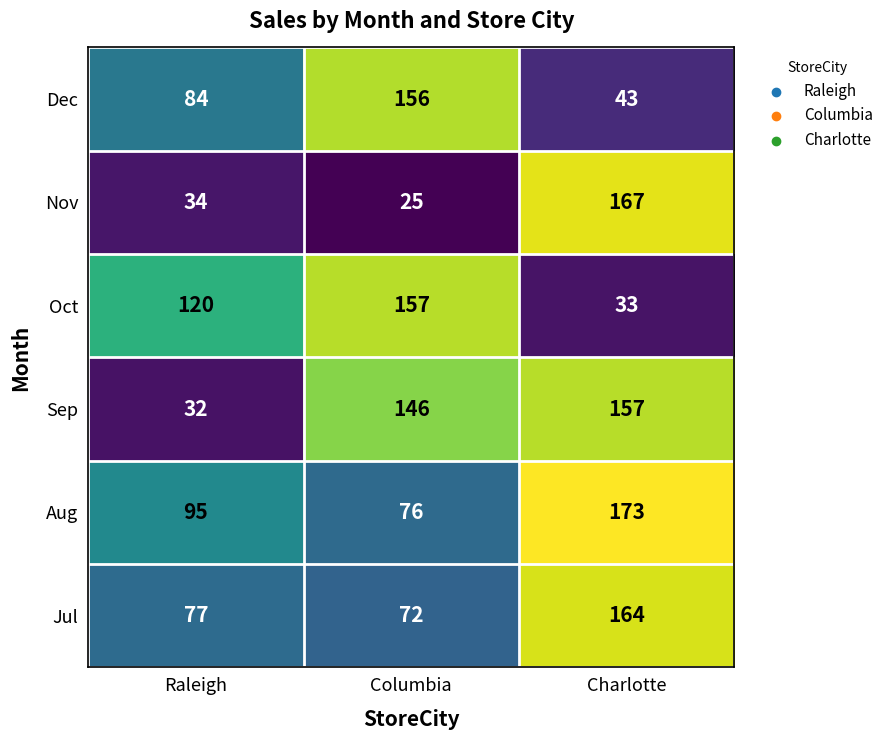

The Nov series shows 86 at Charlotte. True or false?

False